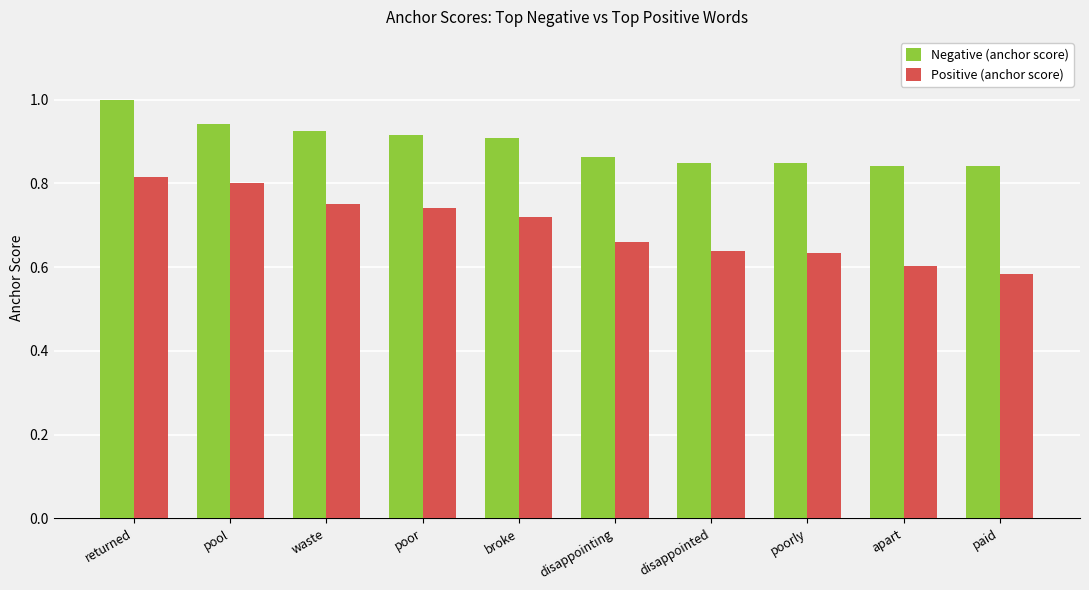

The Negative (anchor score) series shows 0.8 at paid. True or false?

True